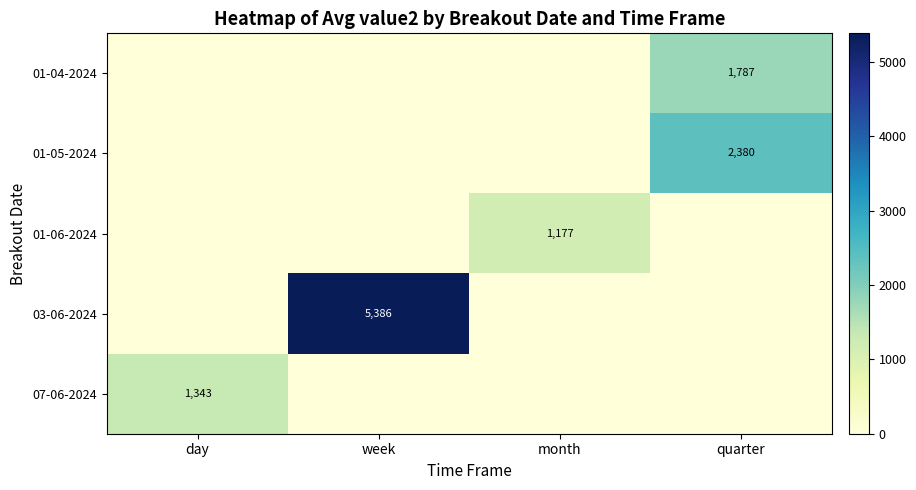

The 07-06-2024 series shows 308 at day. True or false?

False